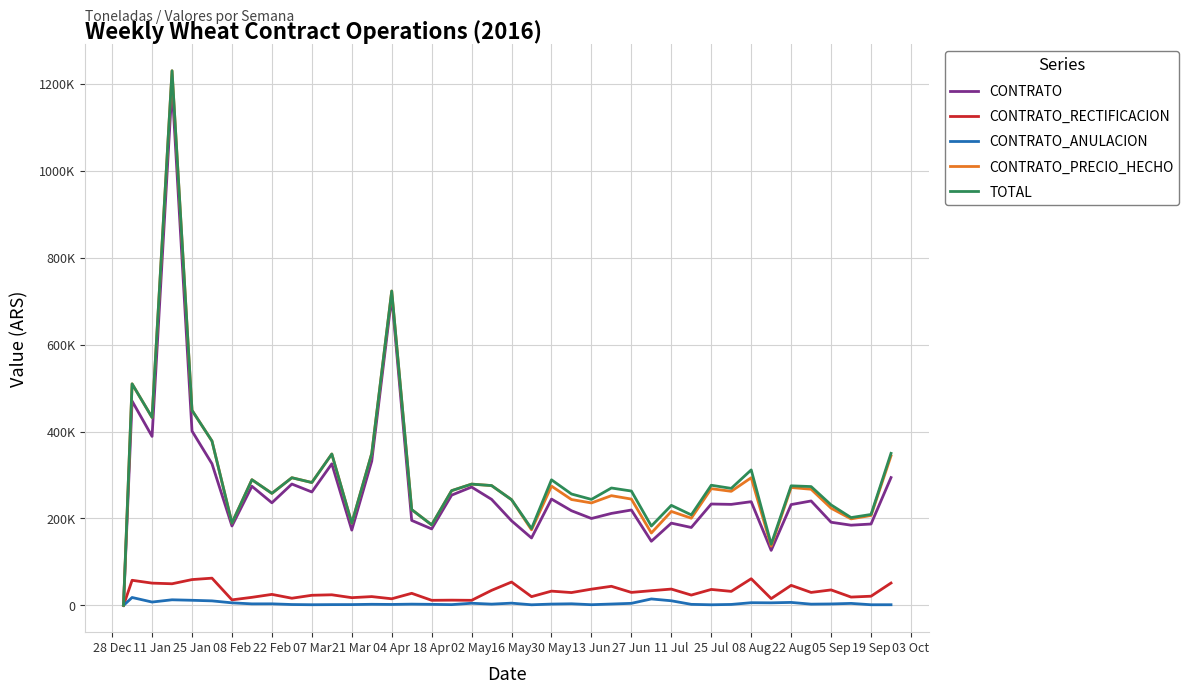

Is this an area chart (filled region under the line)?

No